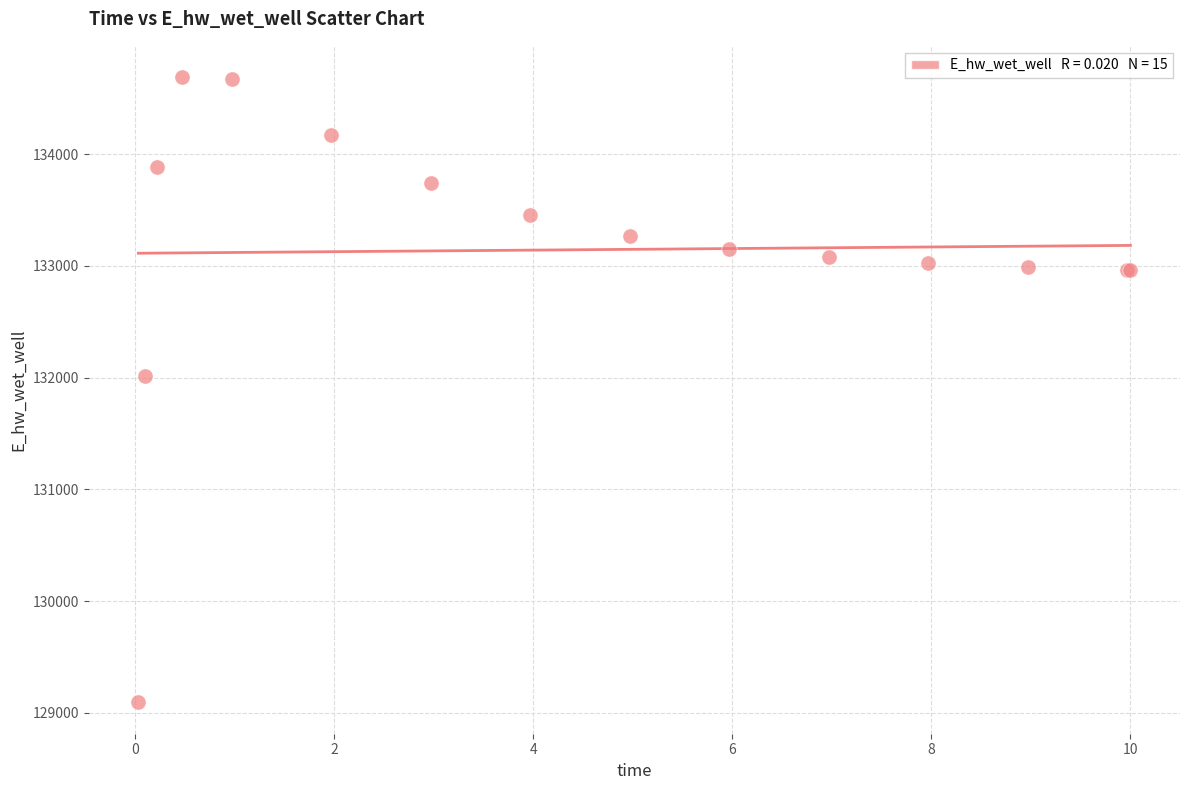

What Y value in the scatter plot is closest to 131891?

132013.2